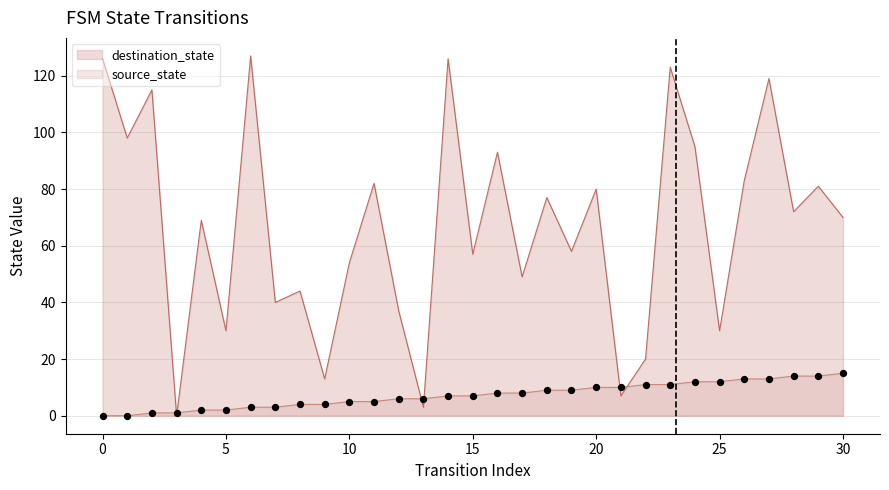

Which series reaches the minimum Y coordinate?

source_state